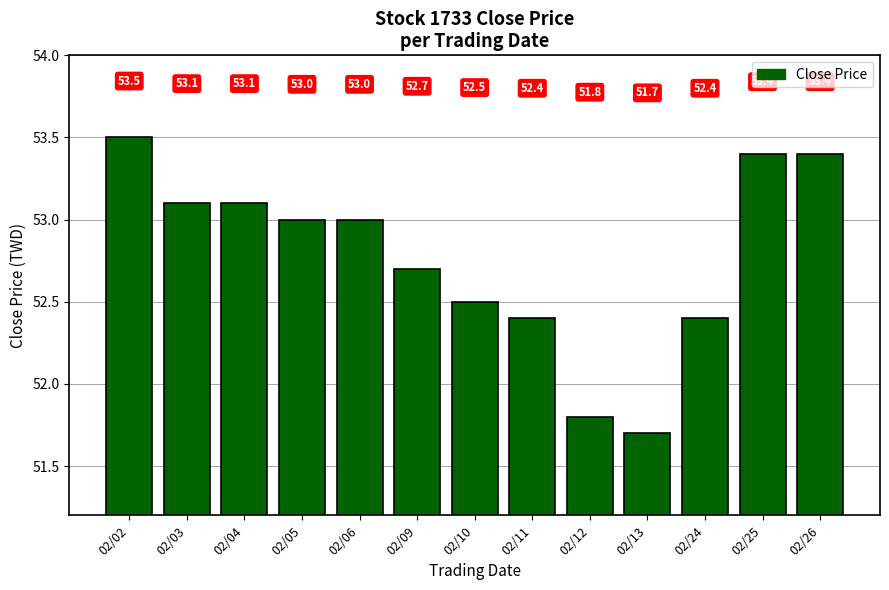

Reading left to right, extract all data points from this chart.

53.5	53.1	53.1	53.0	53.0	52.7	52.5	52.4	51.8	51.7	52.4	53.4	53.4